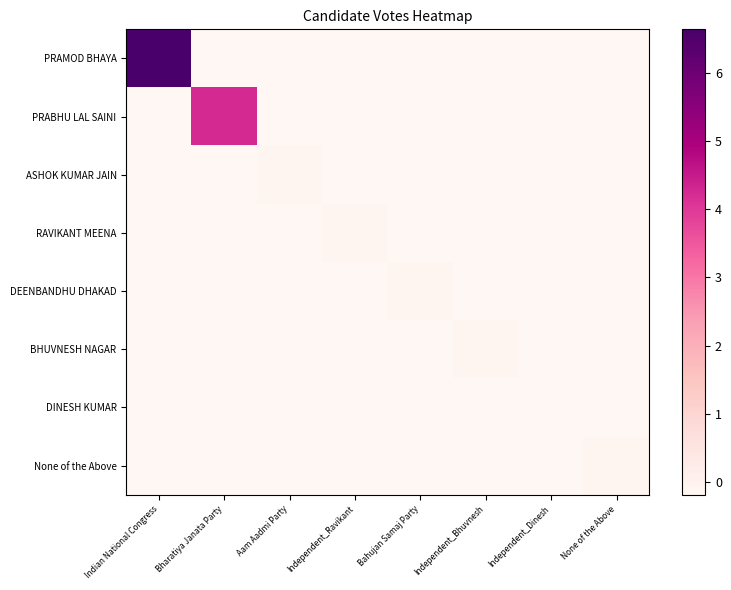

Which series has the largest total across all categories?

PRAMOD BHAYA